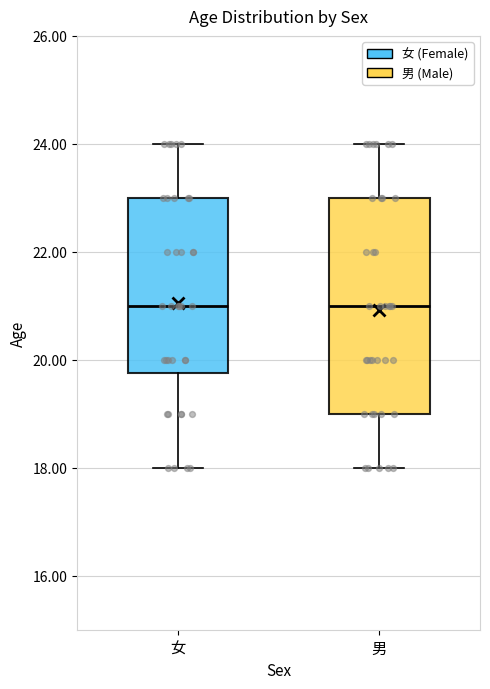

Reading left to right, read every box against the y-axis: the position of its median line, the range the box covers, and the ends of its whiskers. The values are not printed on the chart, so give them approximately, as read against the axis.

女: median 21.0, box 19.8 to 23.0, whiskers 18.0 to 24.0
男: median 21.0, box 19.0 to 23.0, whiskers 18.0 to 24.0